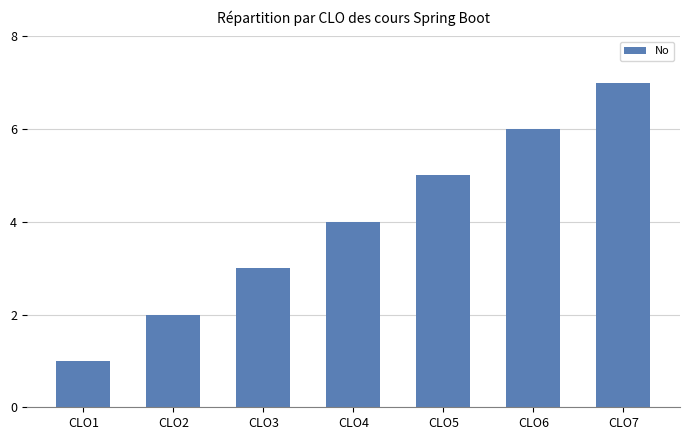

How many bars are there in total?

7